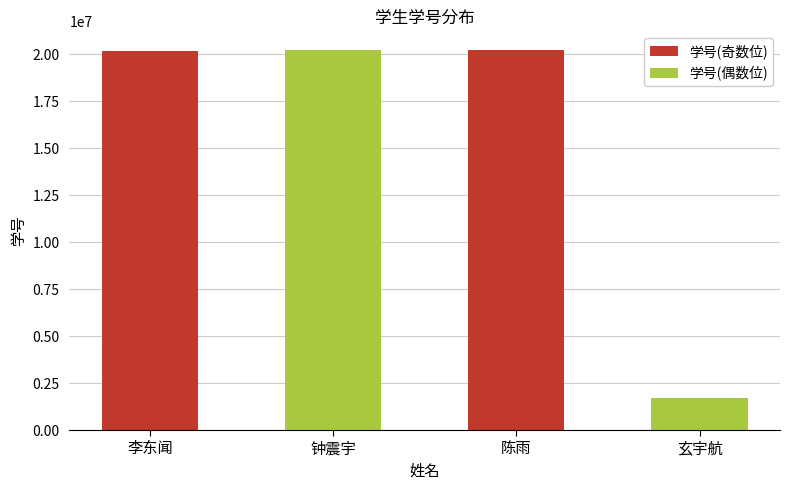

Read the value at 钟震宇, to the nearest 50.

20200550